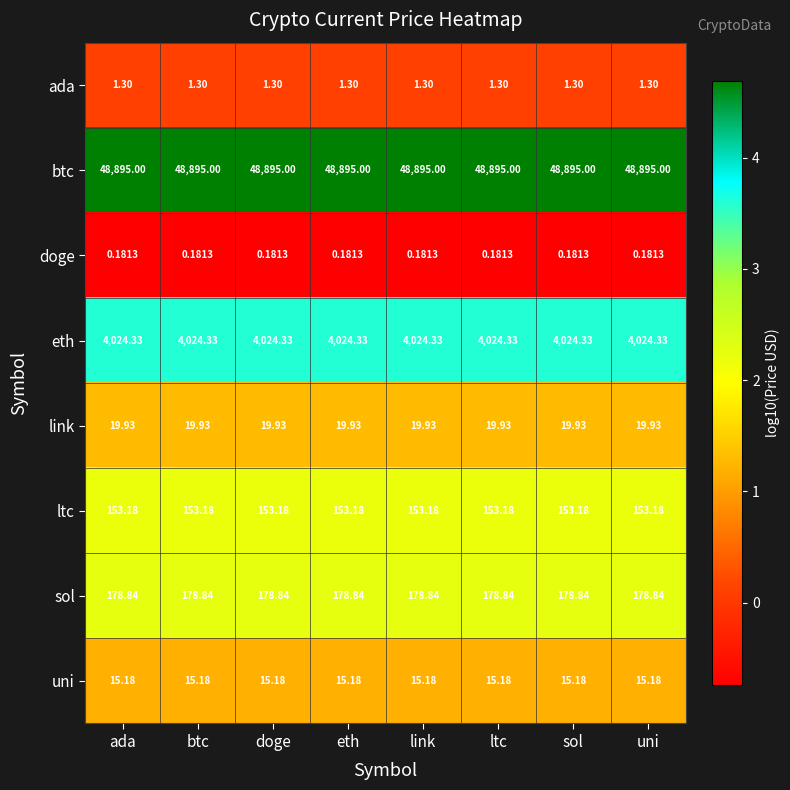

List the series in order of their peak value, lowest first.

doge, ada, uni, link, ltc, sol, eth, btc